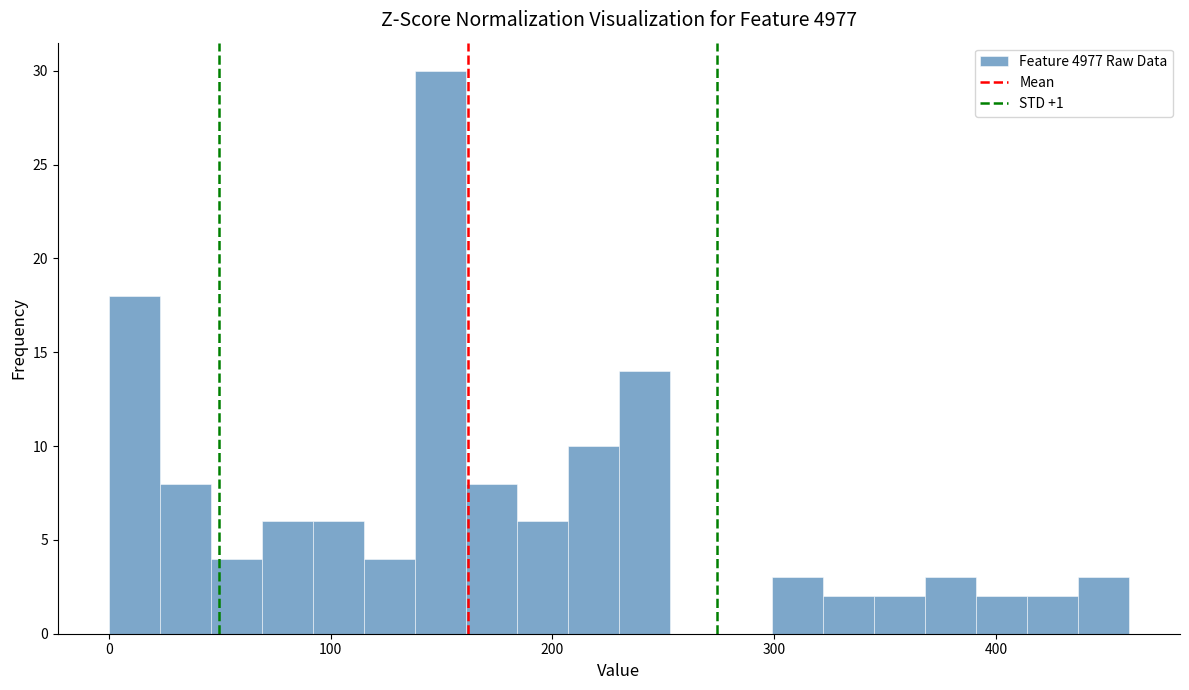

Around what value on the x-axis is the tallest bar? Give the approximate position of its centre, as read against the axis.

150